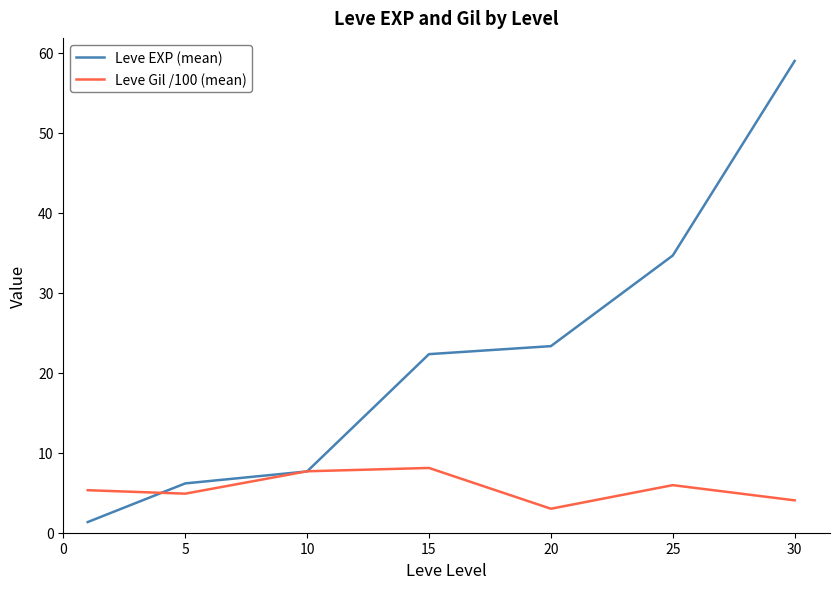

Which series has the largest range (max minus min)?

Leve EXP (mean)